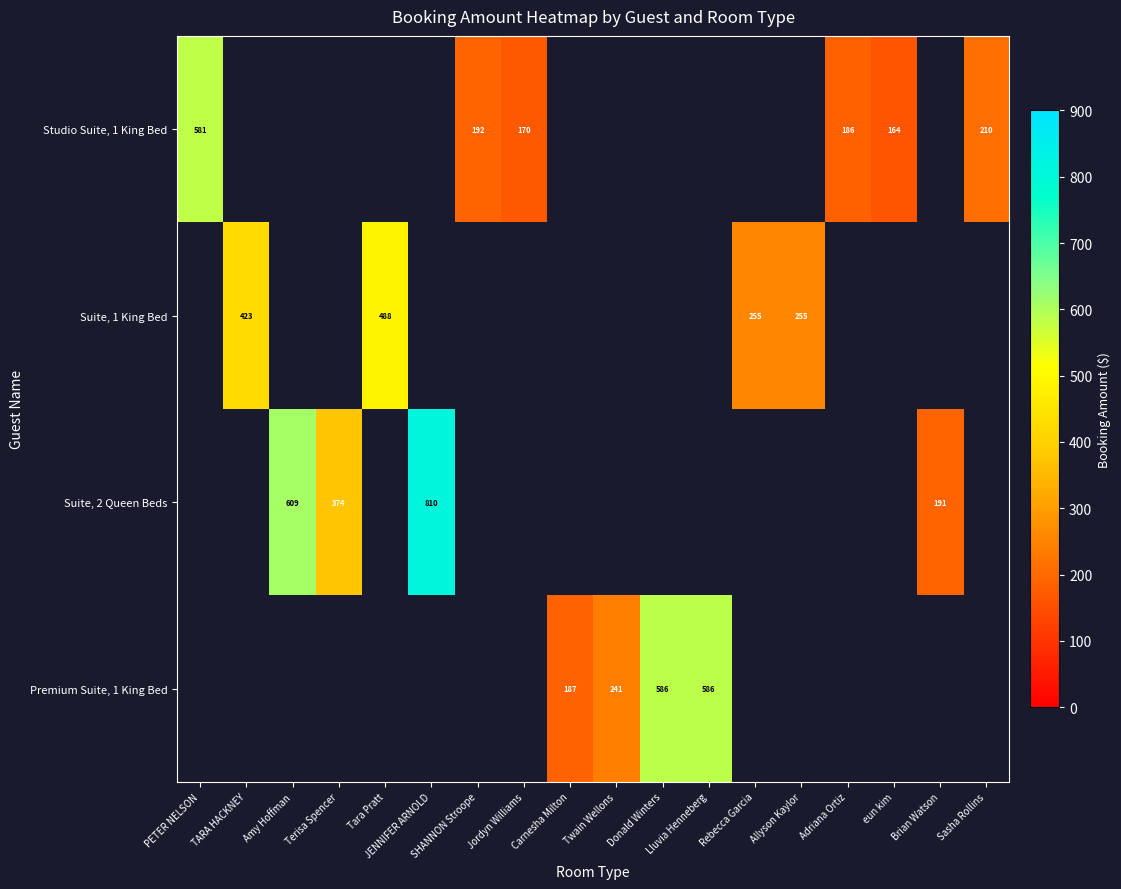

The value of Studio Suite, 1 King Bed at Tara Pratt is 0.0. True or false?

True